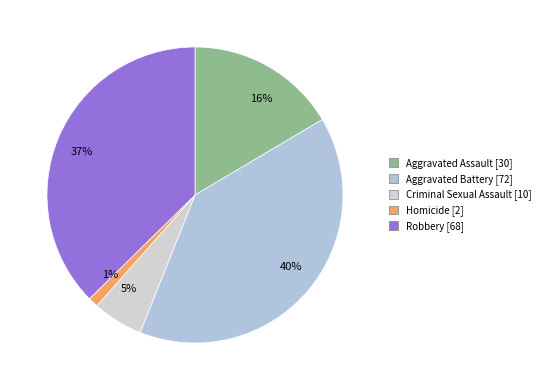

How many segments does this pie chart have?

5